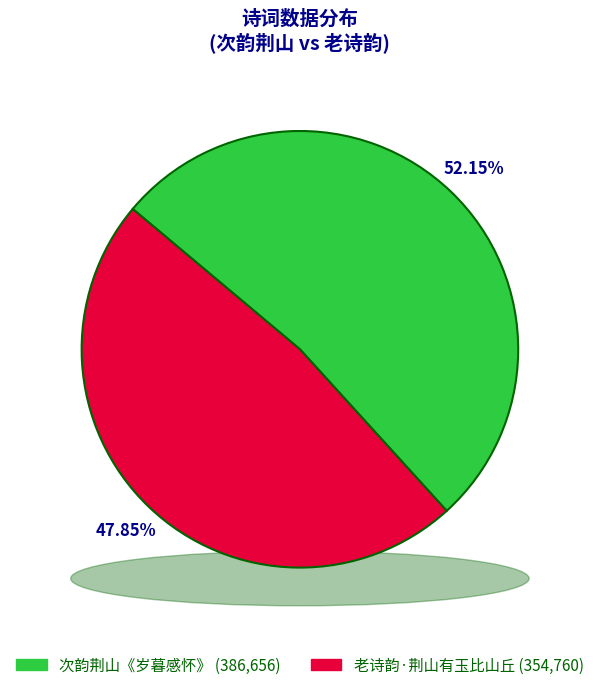

Is it true that 次韵荆山《岁暮感怀》 is 38% of the pie?

False